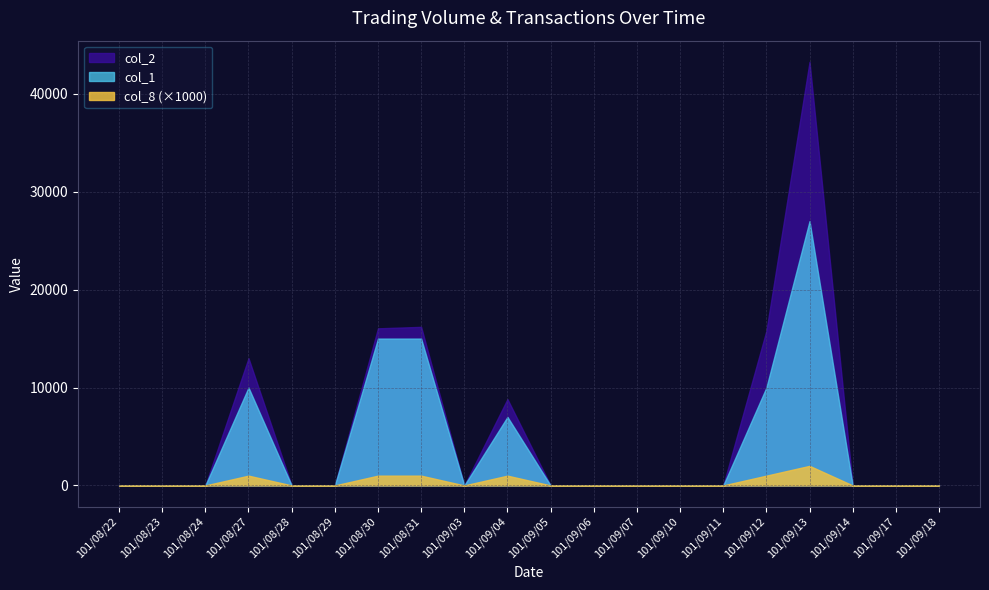

How many lines are shown in the chart?

3